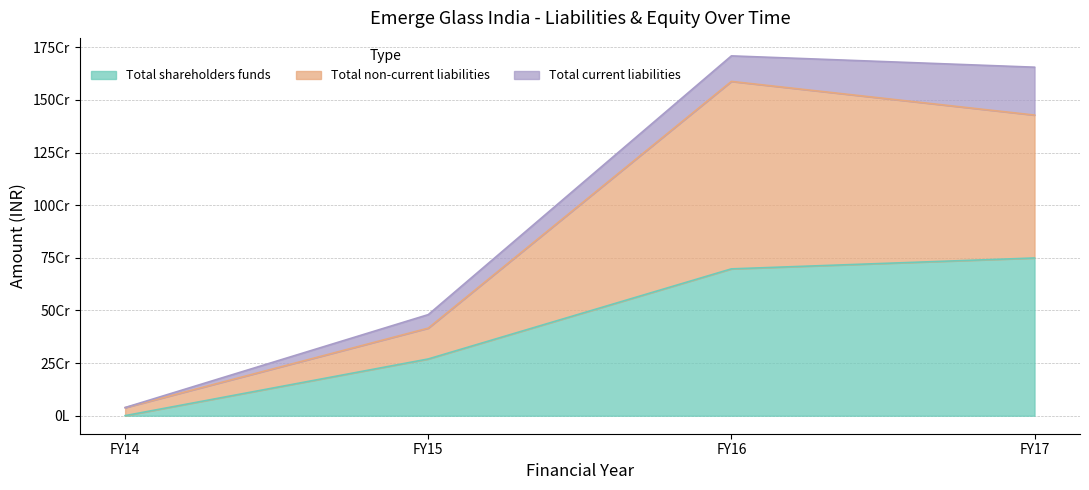

What are all the series names shown in the legend?

Total shareholders funds, Total non-current liabilities, Total current liabilities